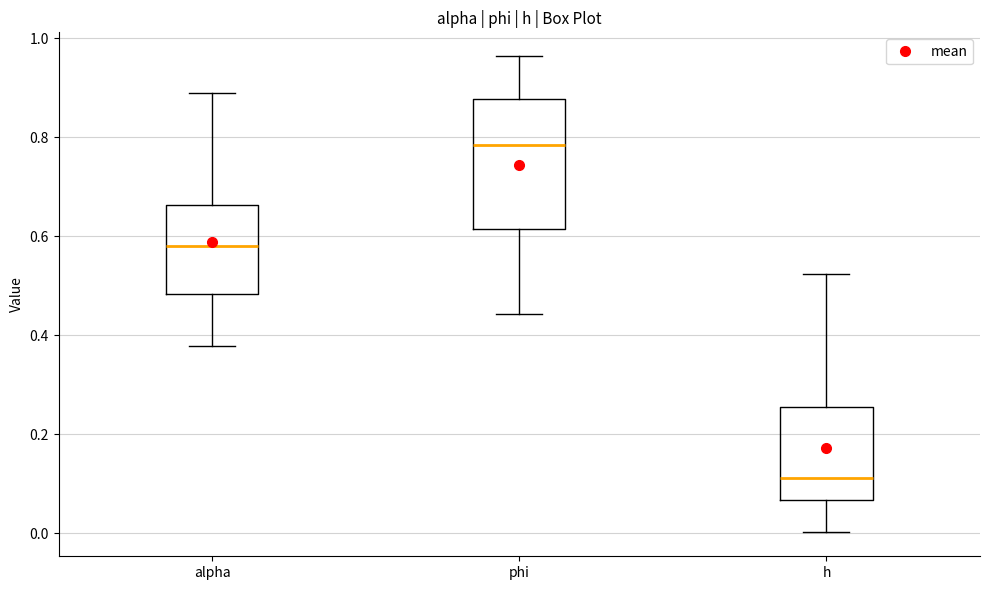

Where does the median line of the box for alpha sit on the y-axis? The values are not printed on the chart, so give them approximately, as read against the axis.

0.58